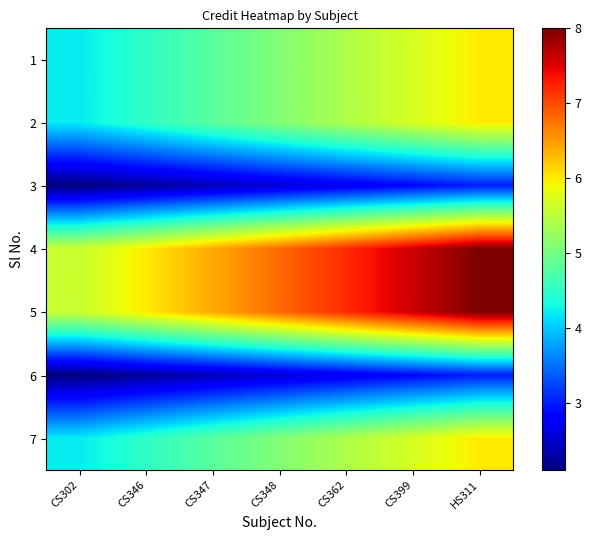

What is the total value across all series at CS346?

30.0